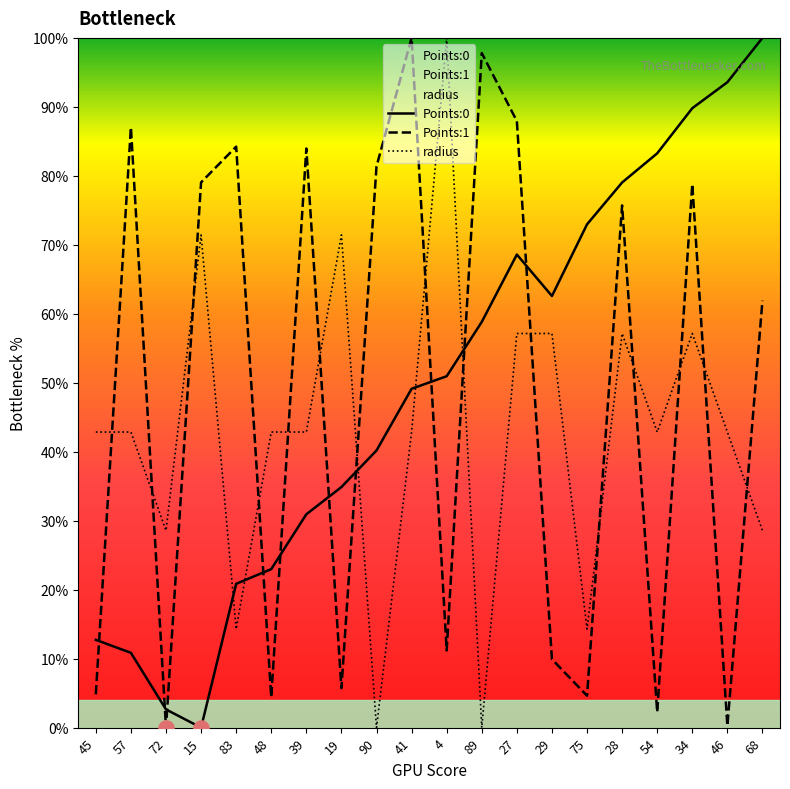

Which series has the widest spread of Y values?

Points:0